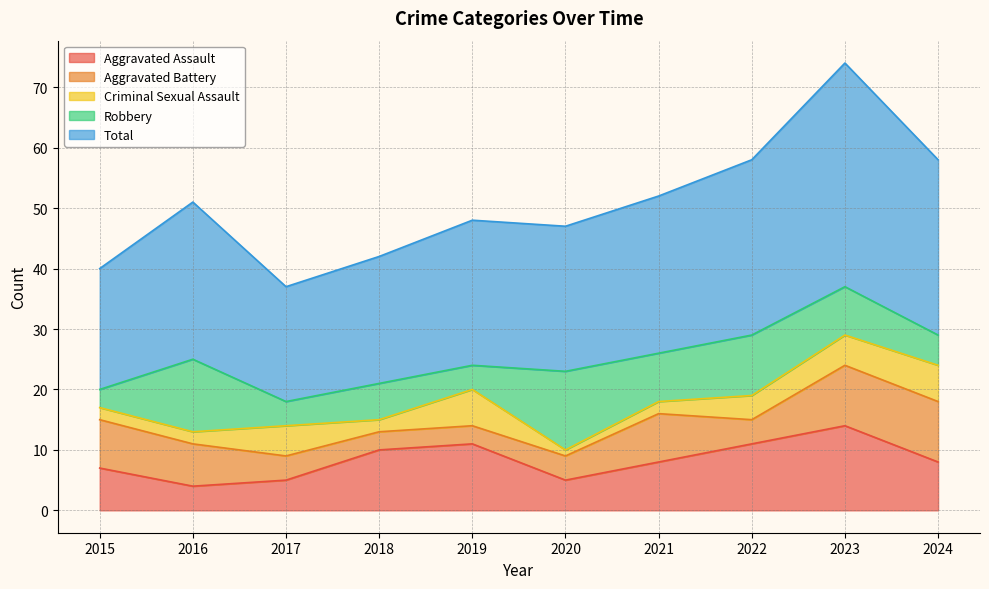

Reading left to right, transcribe all the data shown in this chart.

Aggravated Assault: 7	4	5	10	11	5	8	11	14	8
Aggravated Battery: 8	7	4	3	3	4	8	4	10	10
Criminal Sexual Assault: 2	2	5	2	6	1	2	4	5	6
Robbery: 3	12	4	6	4	13	8	10	8	5
Total: 20	26	19	21	24	24	26	29	37	29